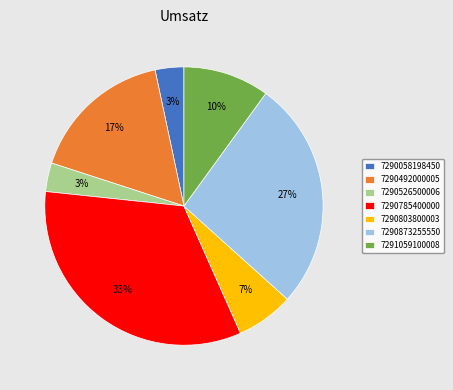

How many segments does this pie chart have?

7